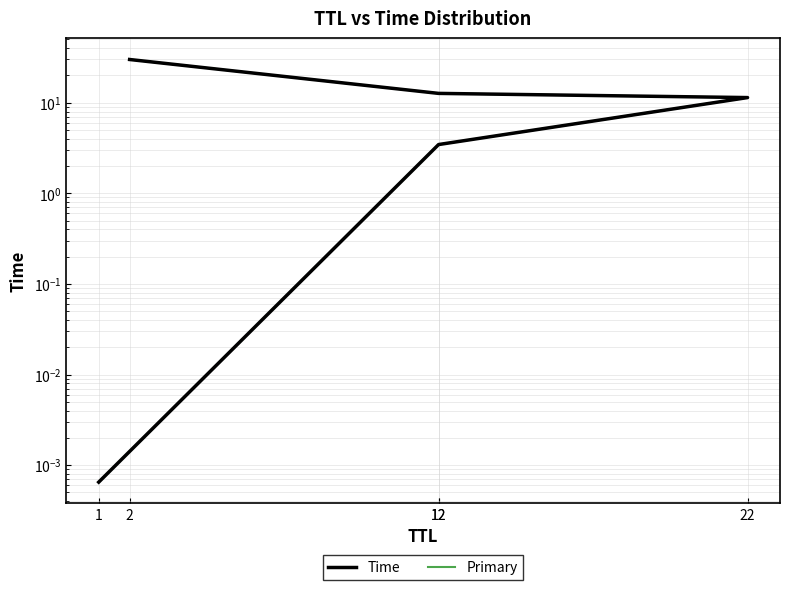

Reading left to right, extract all data points from this chart.

Time: 1=0.0	12=3.5	22=11.4	12=12.7	2=30.0
Primary: 1=0.0	12=3.5	22=11.4	12=12.7	2=30.0